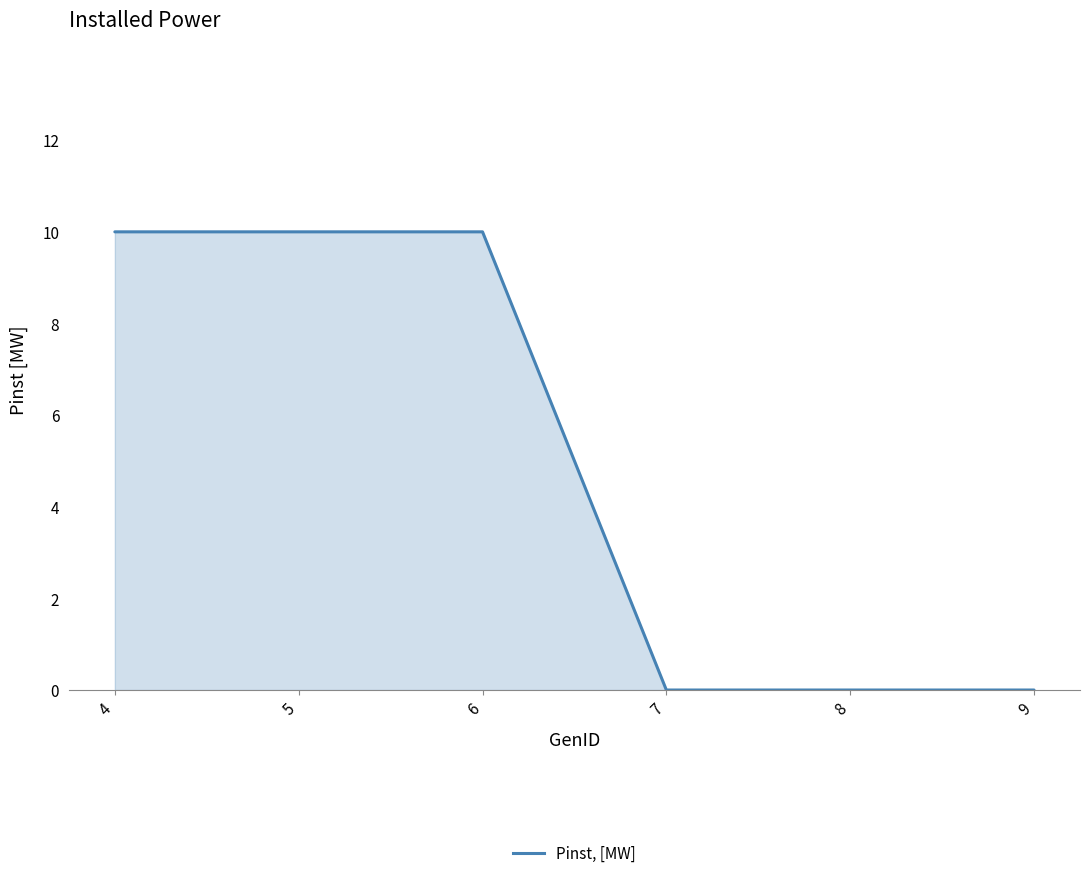

What is the greatest value displayed?

10